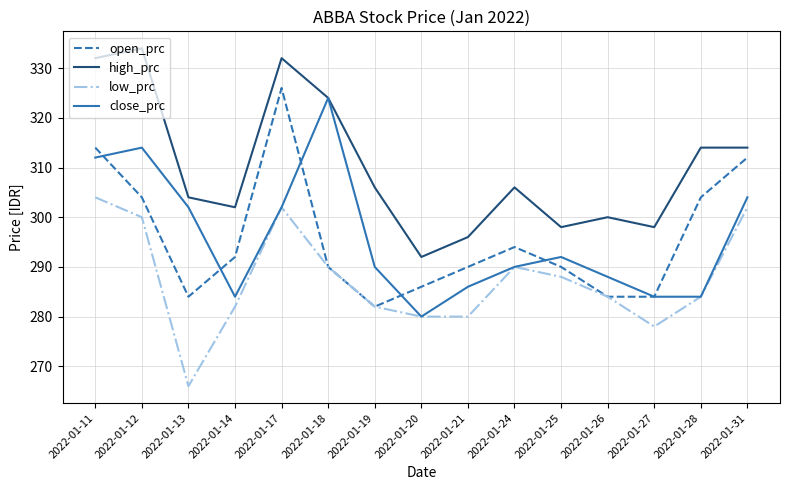

The open_prc series shows 286 at 2022-01-20. True or false?

True